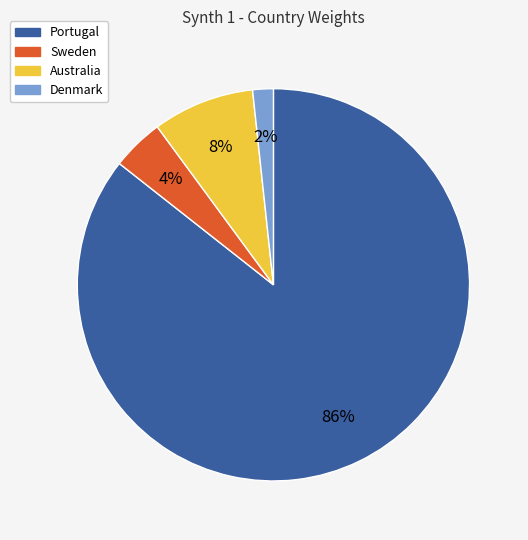

The Portugal slice represents 86% of the pie. True or false?

True